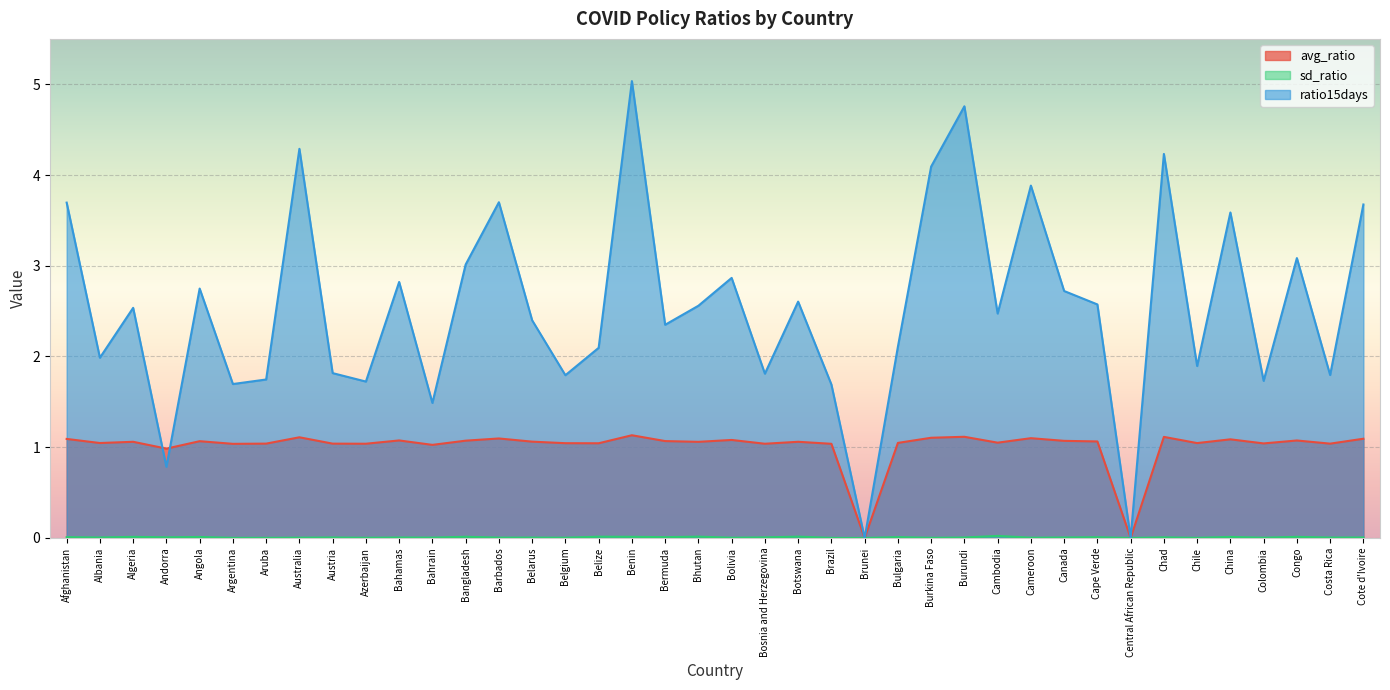

Reading left to right, transcribe all the data shown in this chart.

avg_ratio: 1.1	1.0	1.1	1.0	1.1	1.0	1.0	1.1	1.0	1.0	1.1	1.0	1.1	1.1	1.1	1.0	1.0	1.1	1.1	1.1	1.1	1.0	1.1	1.0	0.0	1.0	1.1	1.1	1.1	1.1	1.1	1.1	0.0	1.1	1.0	1.1	1.0	1.1	1.0	1.1
sd_ratio: 0.0	0.0	0.0	0.0	0.0	0.0	0.0	0.0	0.0	0.0	0.0	0.0	0.0	0.0	0.0	0.0	0.0	0.0	0.0	0.0	0.0	0.0	0.0	0.0	0.0	0.0	0.0	0.0	0.0	0.0	0.0	0.0	0.0	0.0	0.0	0.0	0.0	0.0	0.0	0.0
ratio15days: 3.7	2.0	2.5	0.8	2.7	1.7	1.7	4.3	1.8	1.7	2.8	1.5	3.0	3.7	2.4	1.8	2.1	5.0	2.3	2.6	2.9	1.8	2.6	1.7	0.0	2.1	4.1	4.8	2.5	3.9	2.7	2.6	0.0	4.2	1.9	3.6	1.7	3.1	1.8	3.7